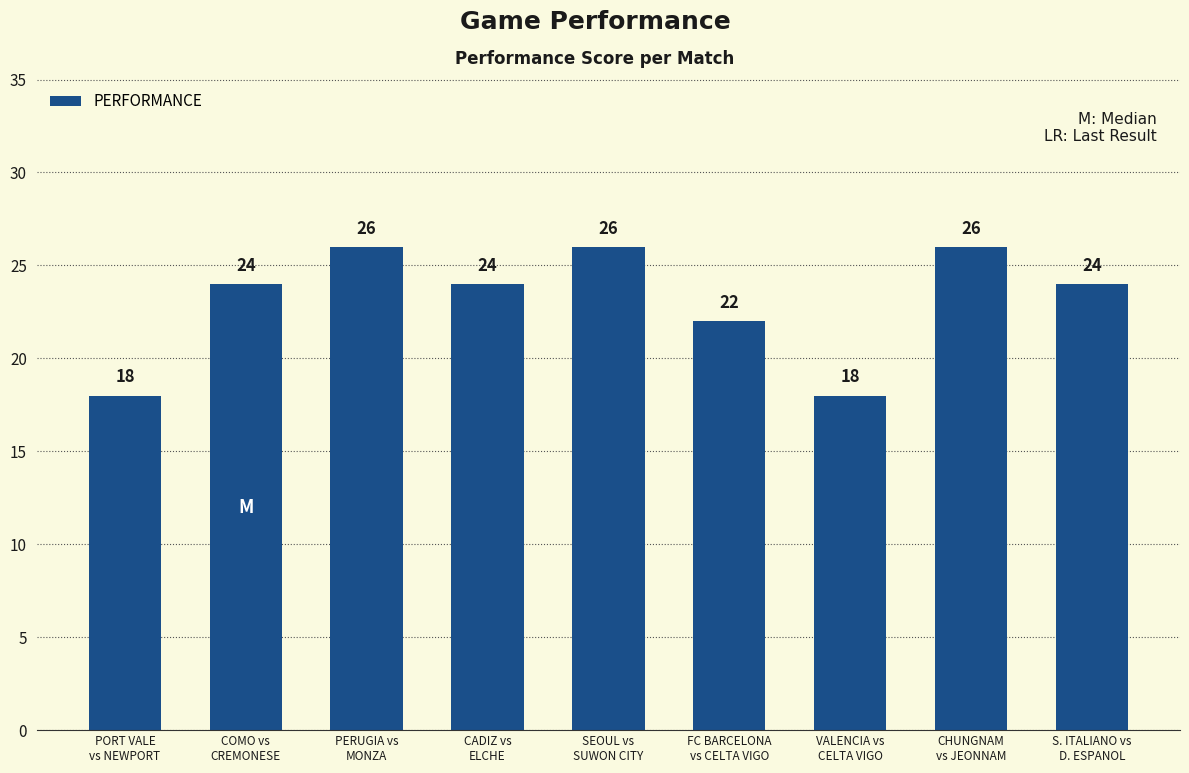

Reading right to left, list all the values displayed in this chart.

S. ITALIANO vs
D. ESPANOL=24	CHUNGNAM
vs JEONNAM=26	VALENCIA vs
CELTA VIGO=18	FC BARCELONA
vs CELTA VIGO=22	SEOUL vs
SUWON CITY=26	CADIZ vs
ELCHE=24	PERUGIA vs
MONZA=26	COMO vs
CREMONESE=24	PORT VALE
vs NEWPORT=18